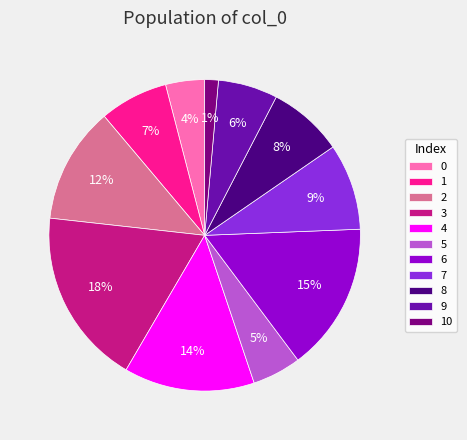

What is the largest slice in the pie chart?

3